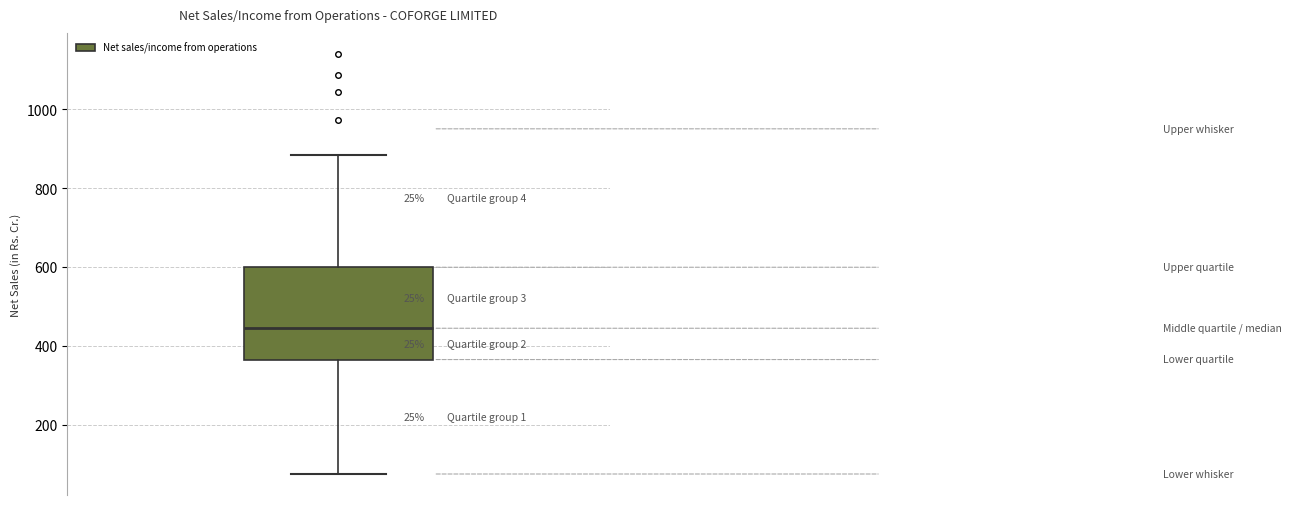

Transcribe this box plot: give where the median line is, the range the box spans, and where the two whiskers end, as read against the y-axis. The values are not printed on the chart, so give them approximately, as read against the axis.

median 440, box 360 to 600, whiskers 80 to 880